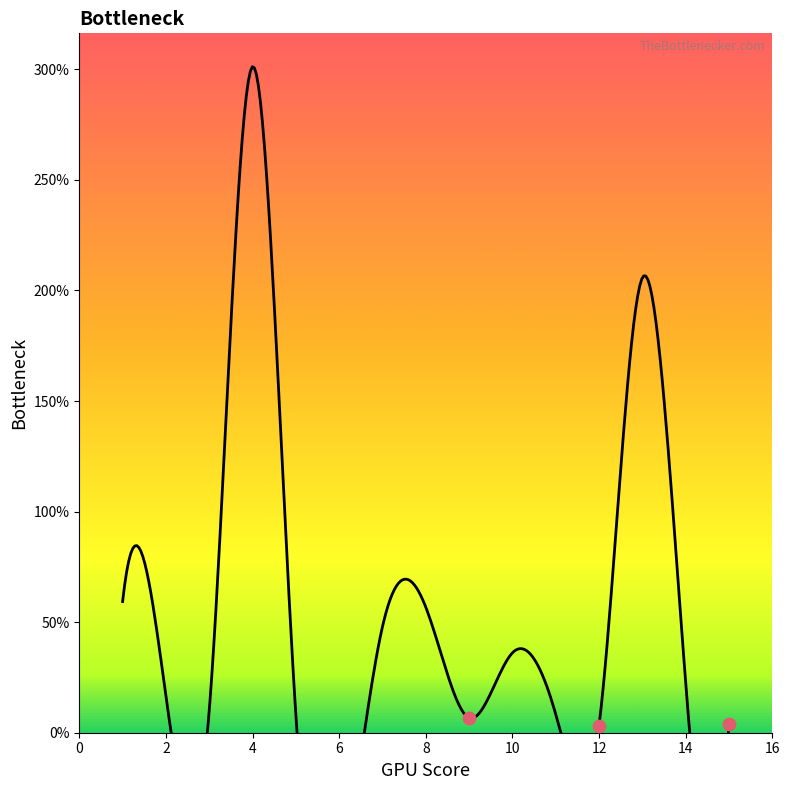

What is the change in value from 12 to 7?

+44.7